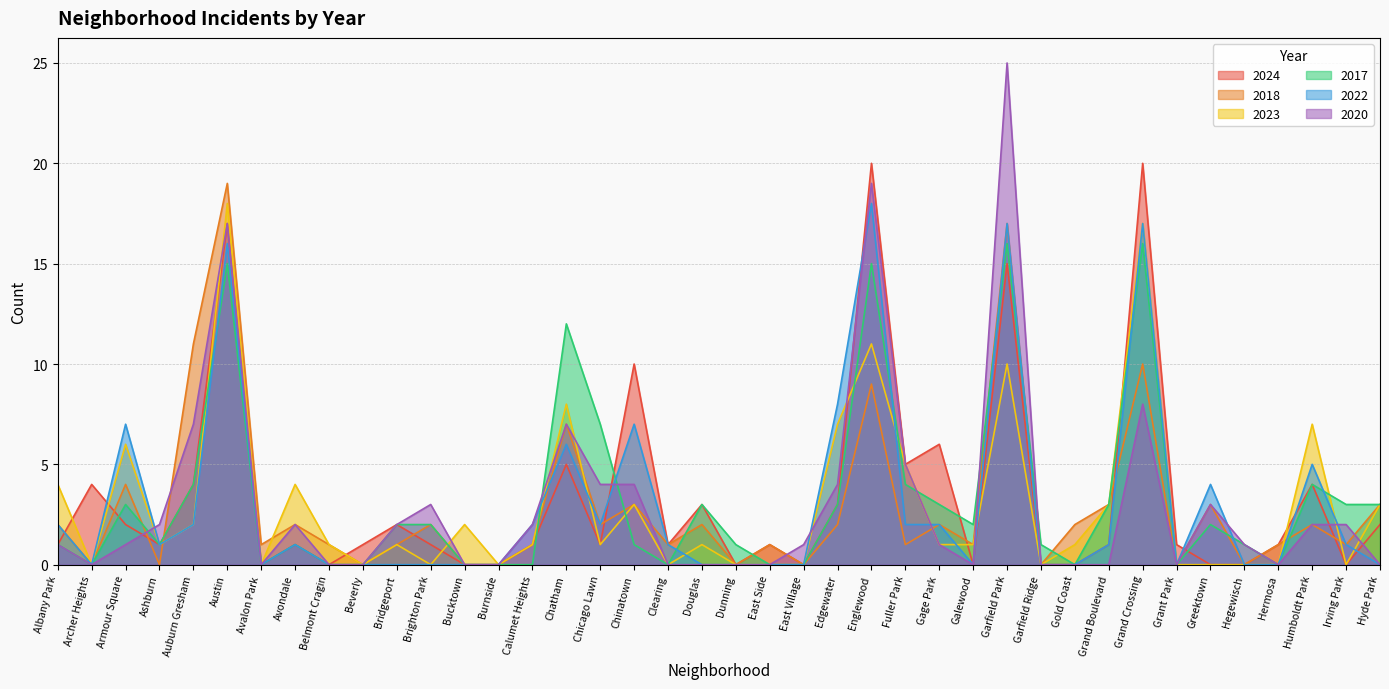

Between Chicago Lawn and Humboldt Park, which series saw the biggest shift?

2023